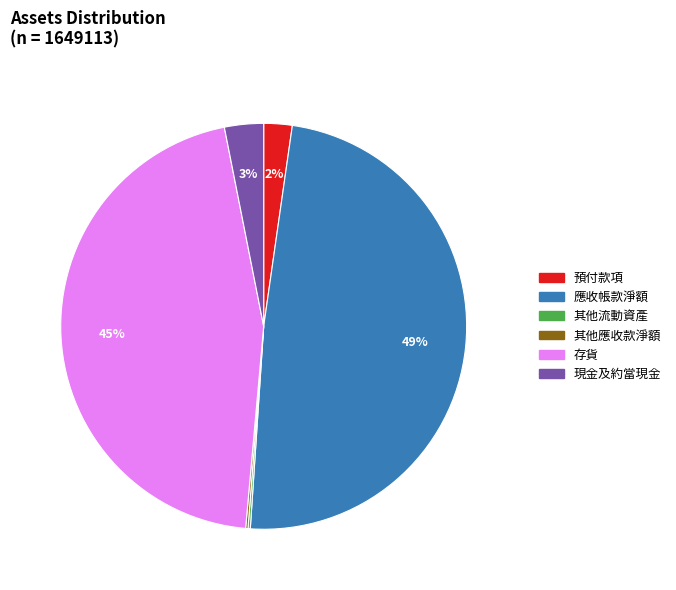

What percentage is the 存貨 slice, to the nearest percent?

45%